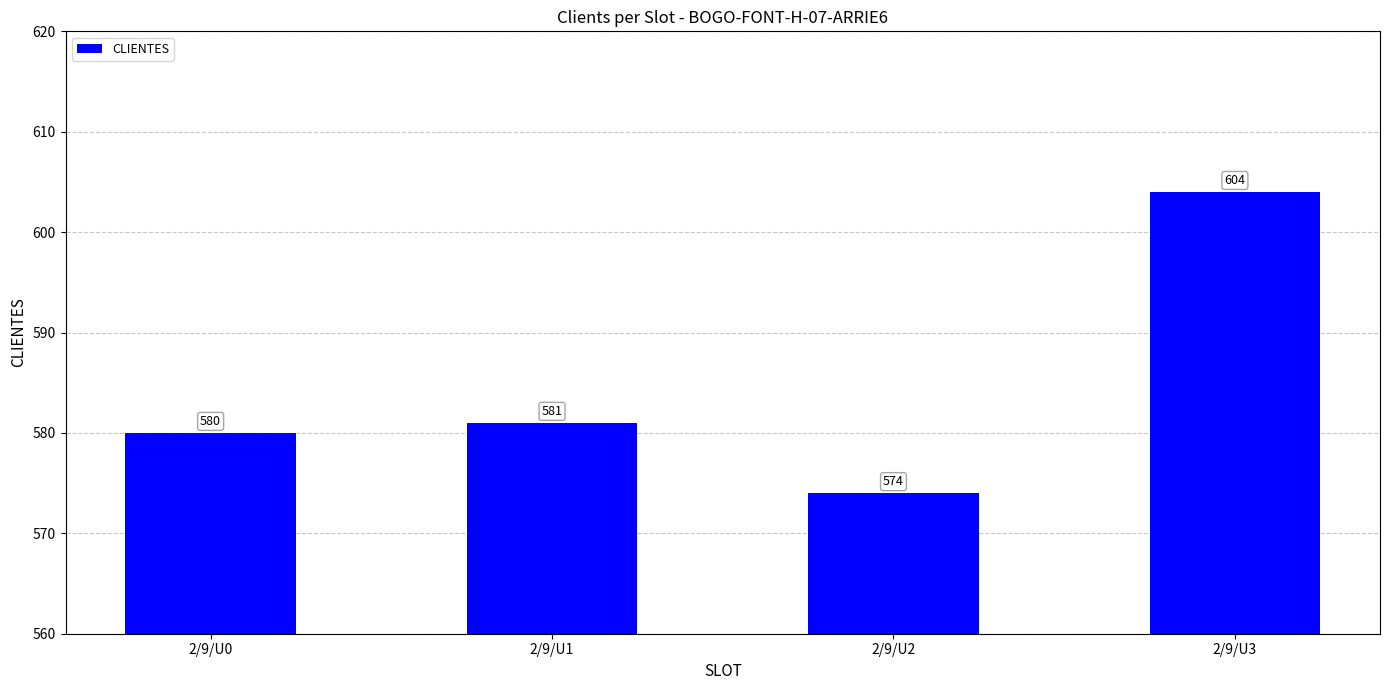

What is the maximum value shown in the chart?

604